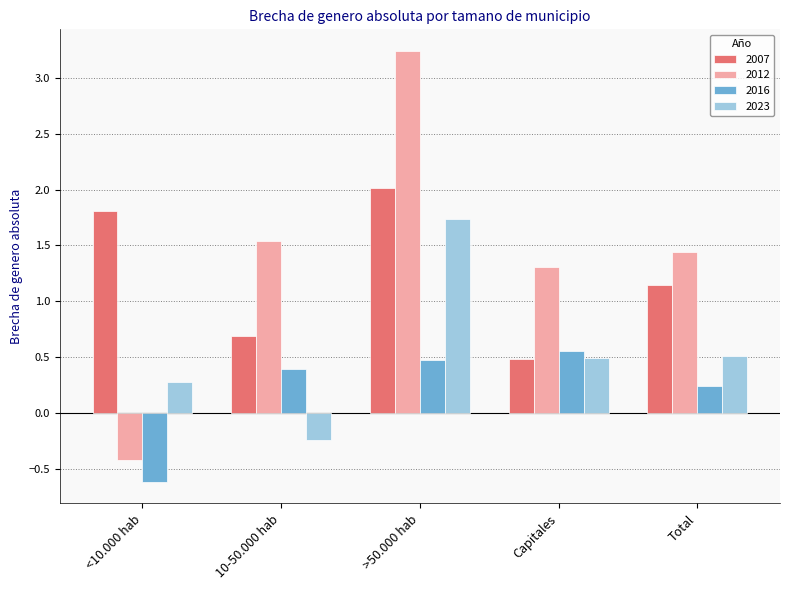

How many bars are there in each group?

4